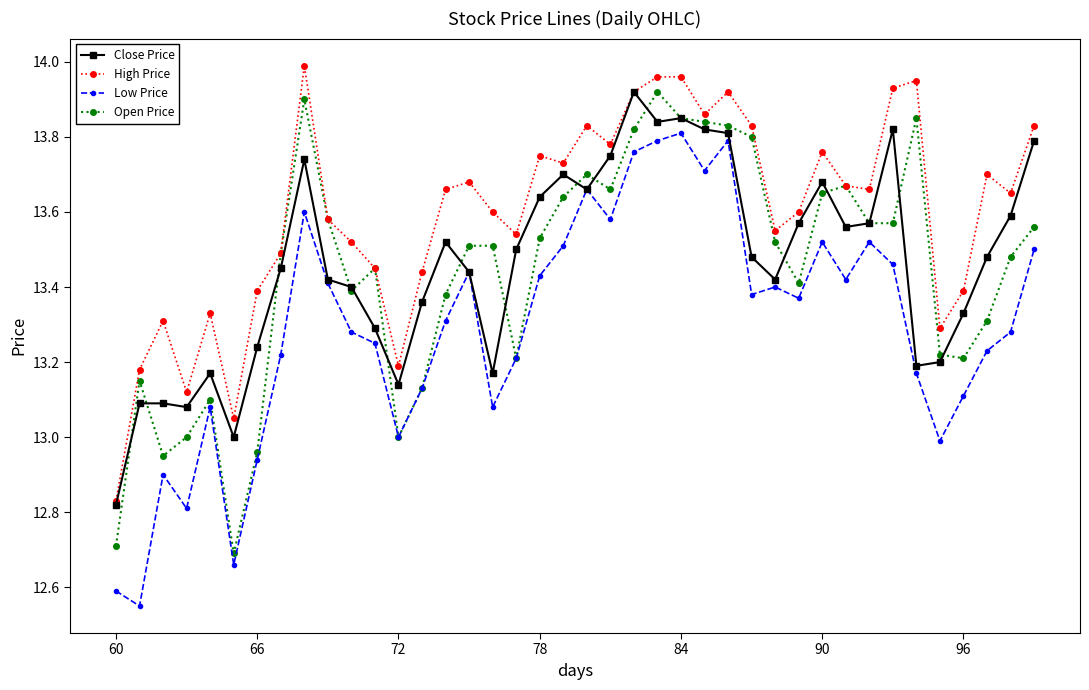

True or false: Open Price has more than 0 points higher than both neighbors.

True